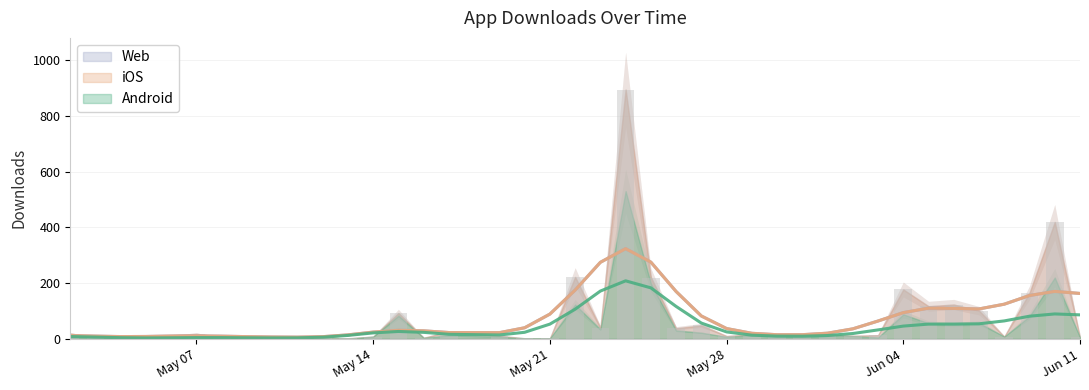

How many categories are shown in the chart?

40